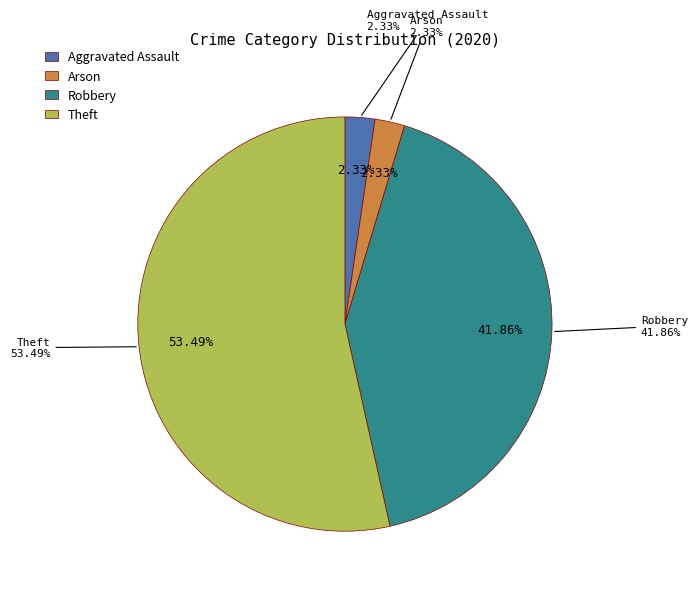

What percentage is the Robbery slice, to the nearest percent?

42%